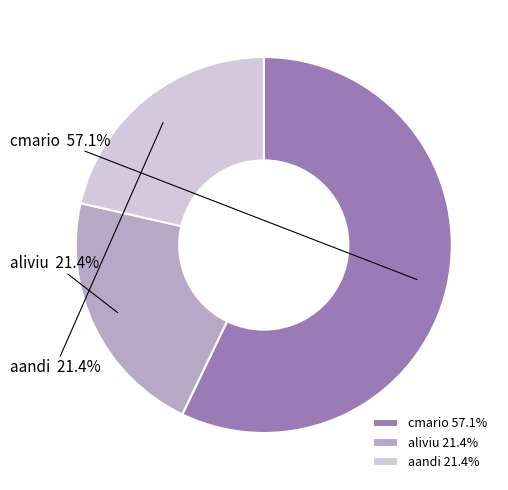

How many slices are in this pie chart?

3